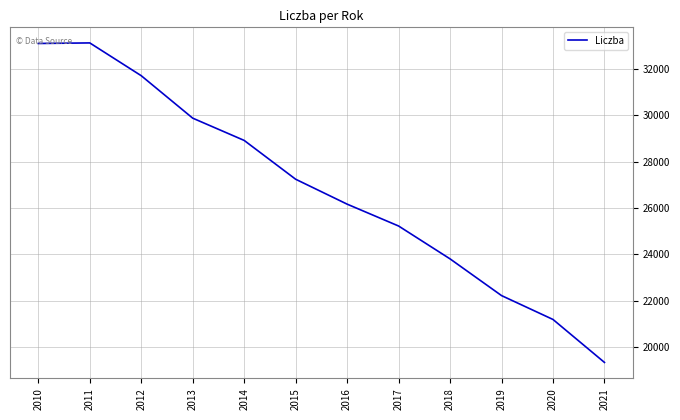

Is this an area chart (filled region under the line)?

No